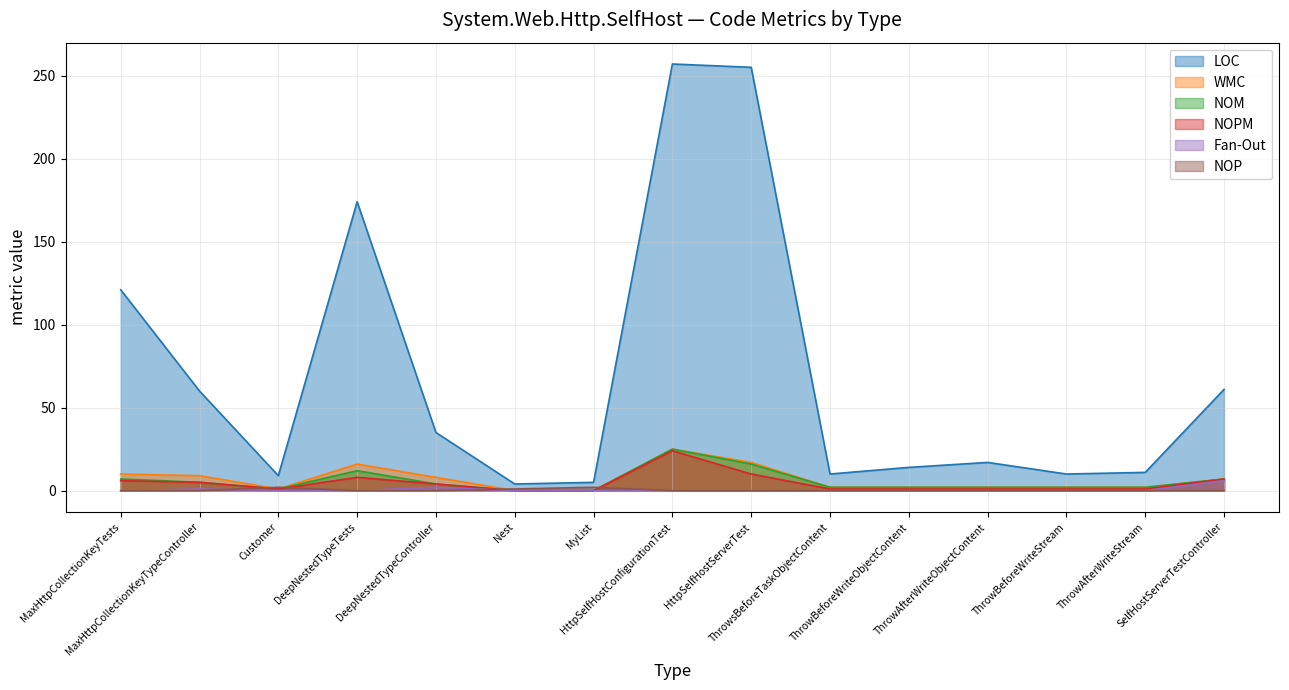

What is the difference between the NOM values at SelfHostServerTestController and HttpSelfHostConfigurationTest?

18